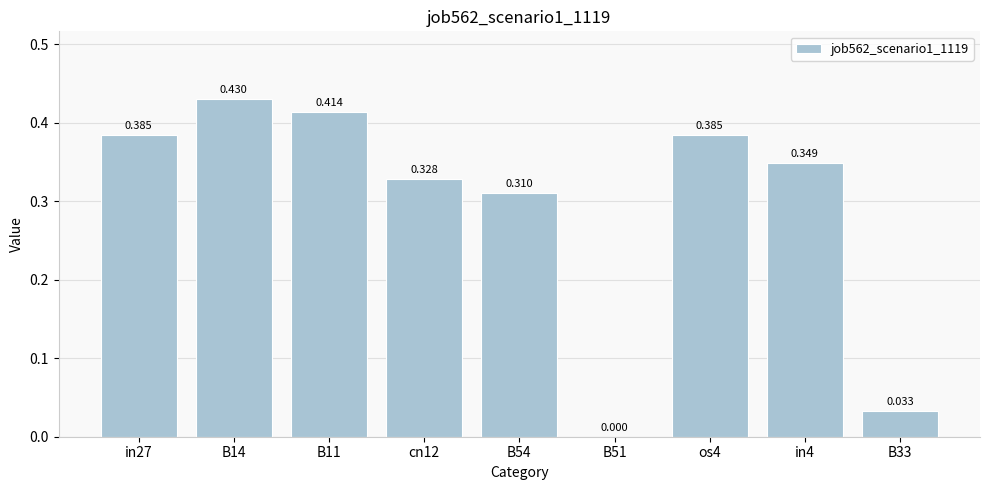

Count the number of categories in the chart.

9